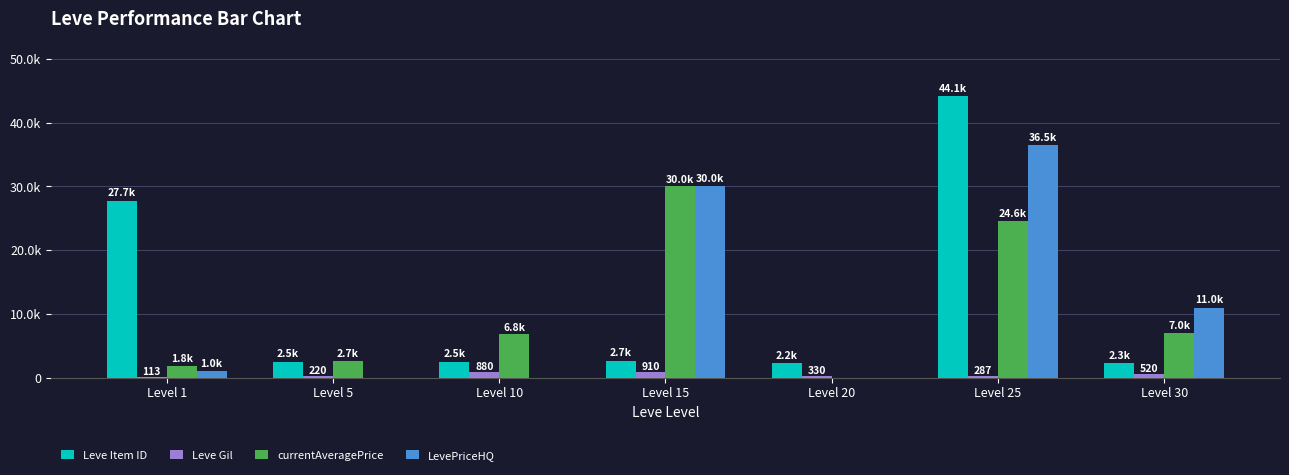

At which category is the sum across all series the highest?

Level 25